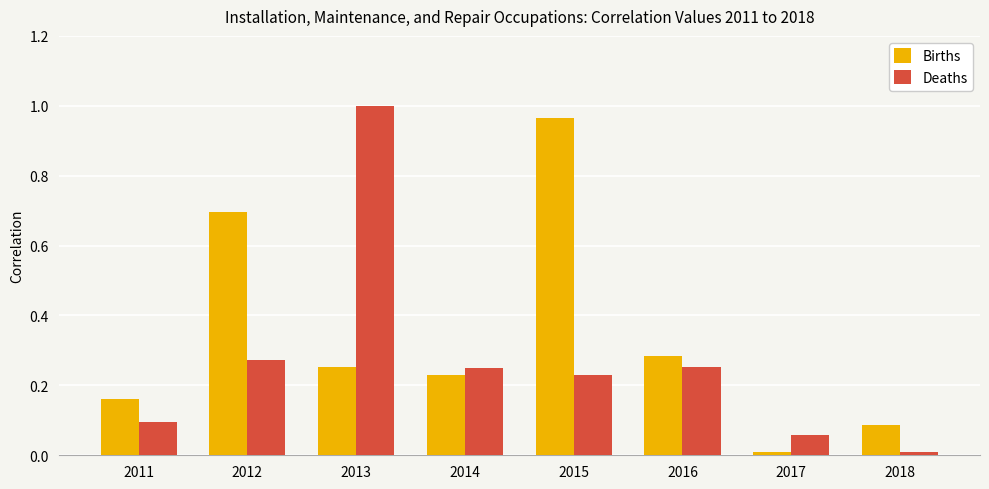

Which series has the widest spread of values?

Deaths